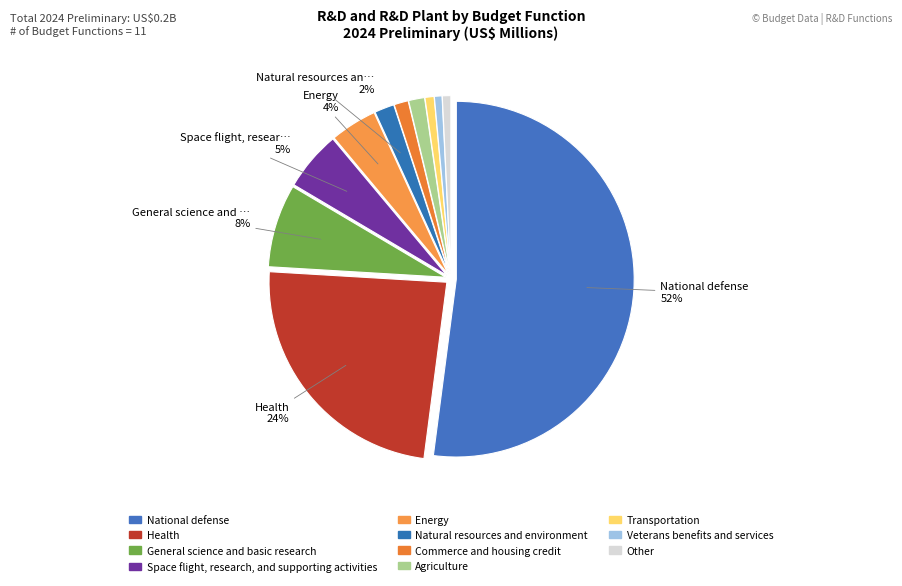

Which category has the biggest portion of the pie?

National defense